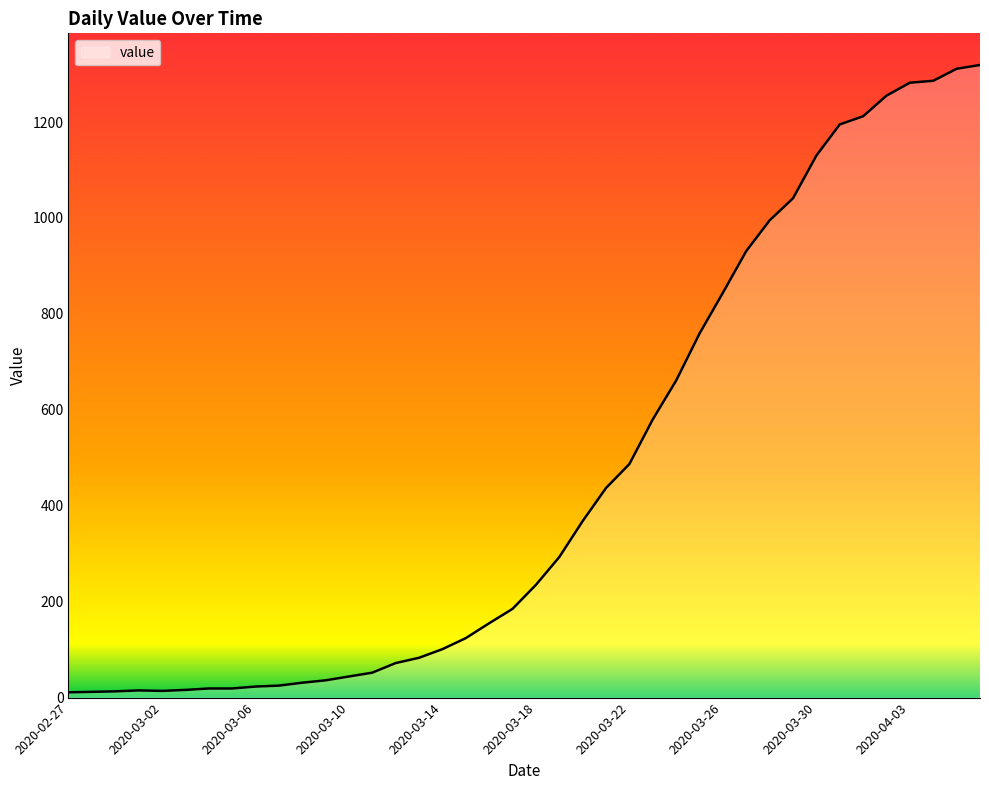

What is the difference between the maximum and minimum values?

1308